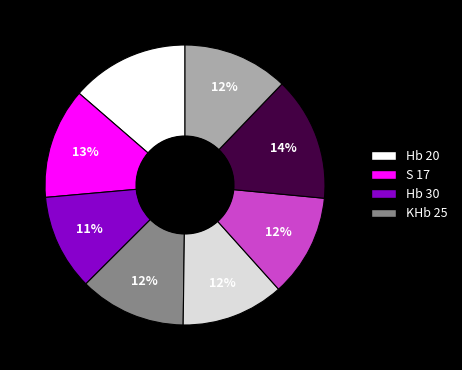

To the nearest percent, what is the difference between the largest and smallest slice percentages?

3%